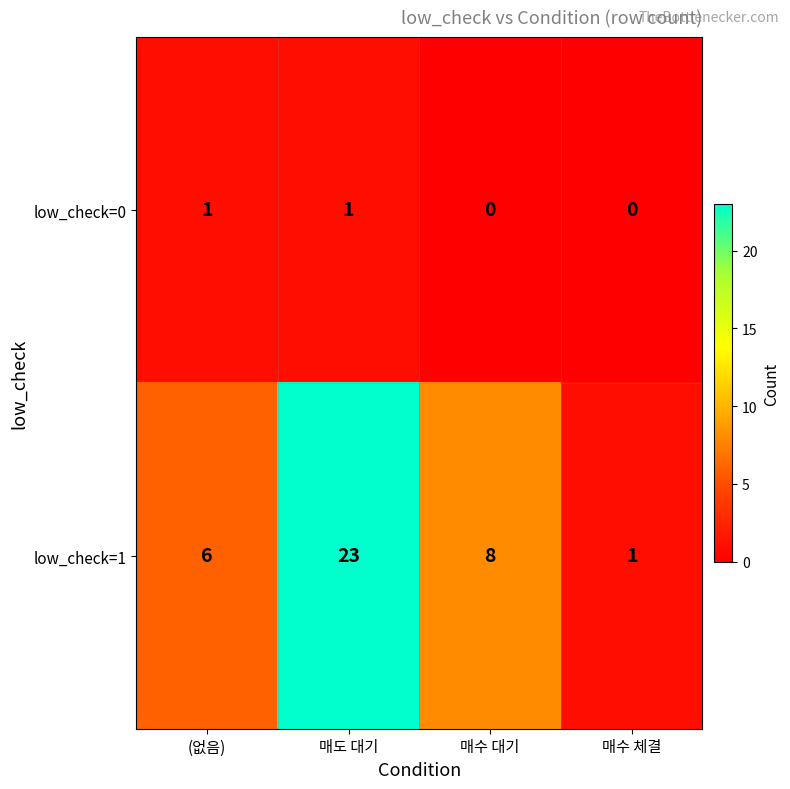

Is it true that low_check=0 equals 0 at (없음)?

False